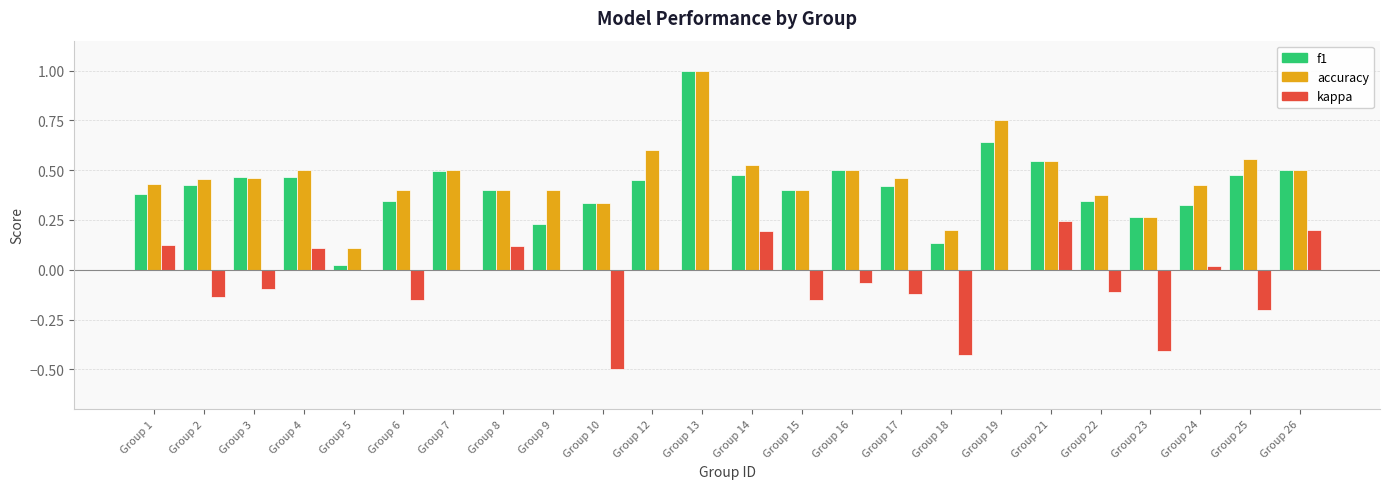

Is the value of accuracy at Group 15 greater than the value of kappa at Group 8?

Yes